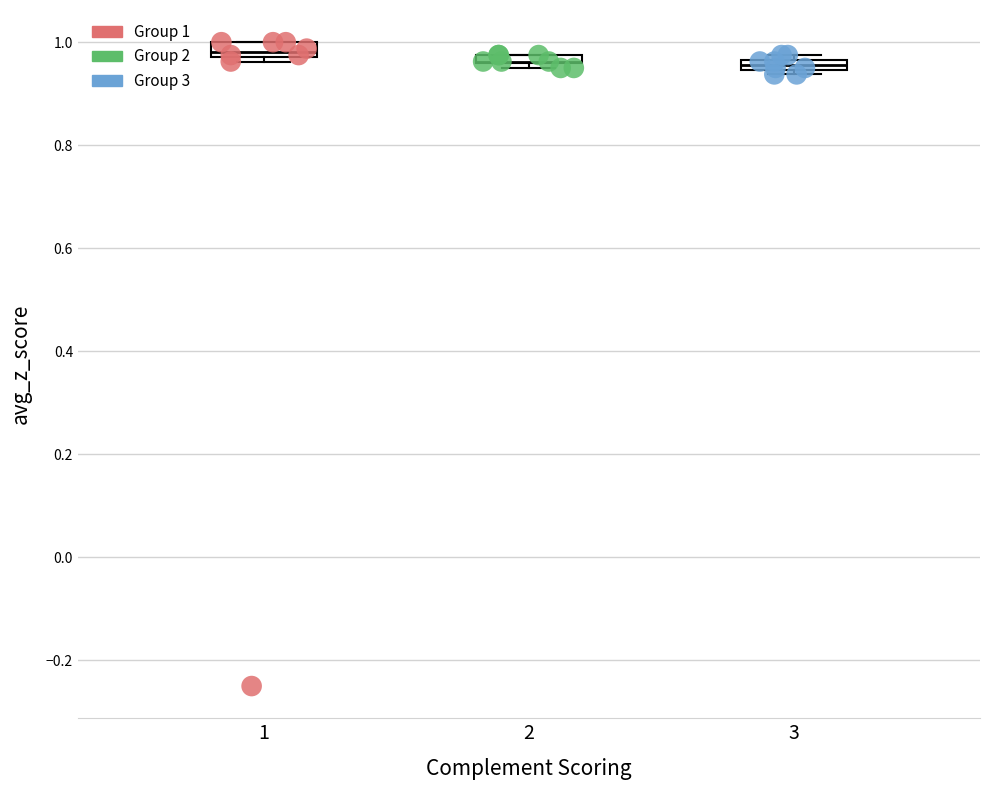

Which series has the largest Y range (max minus min)?

Group 1